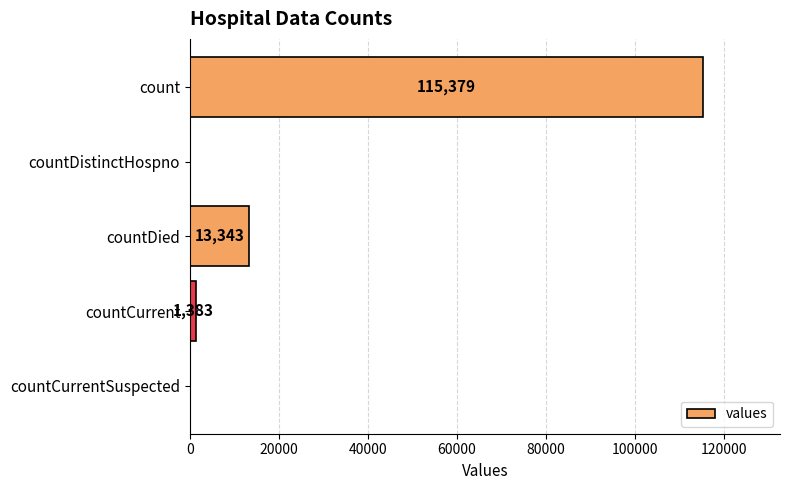

What is the average value?

26021